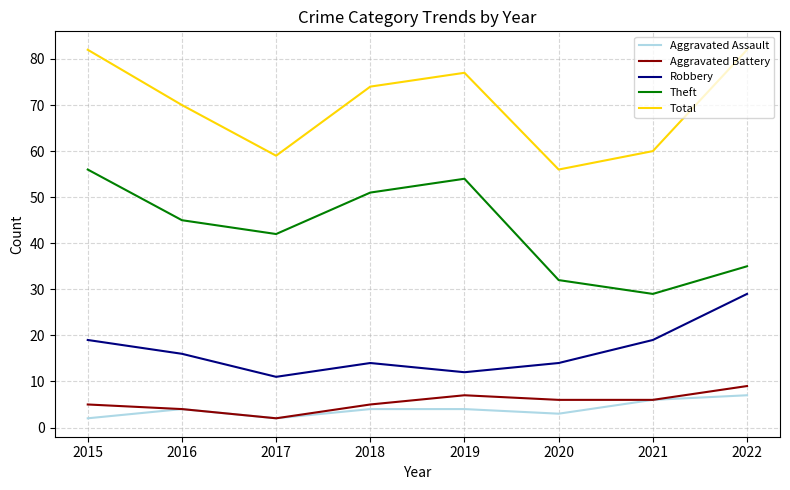

List the series in order of their peak value, lowest first.

Aggravated Assault, Aggravated Battery, Robbery, Theft, Total